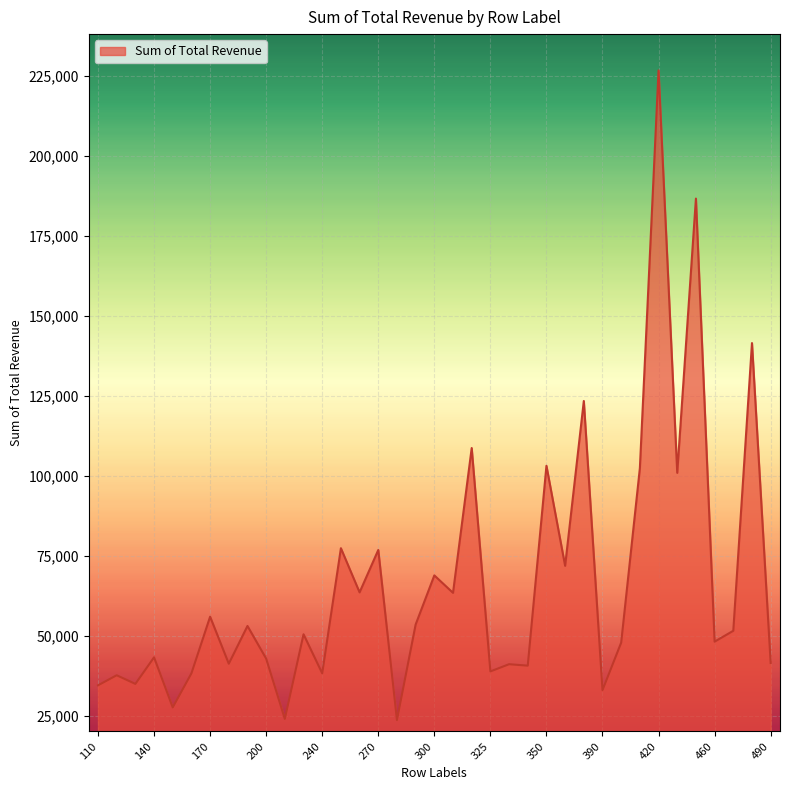

What is the minimum value shown in the chart?

23800